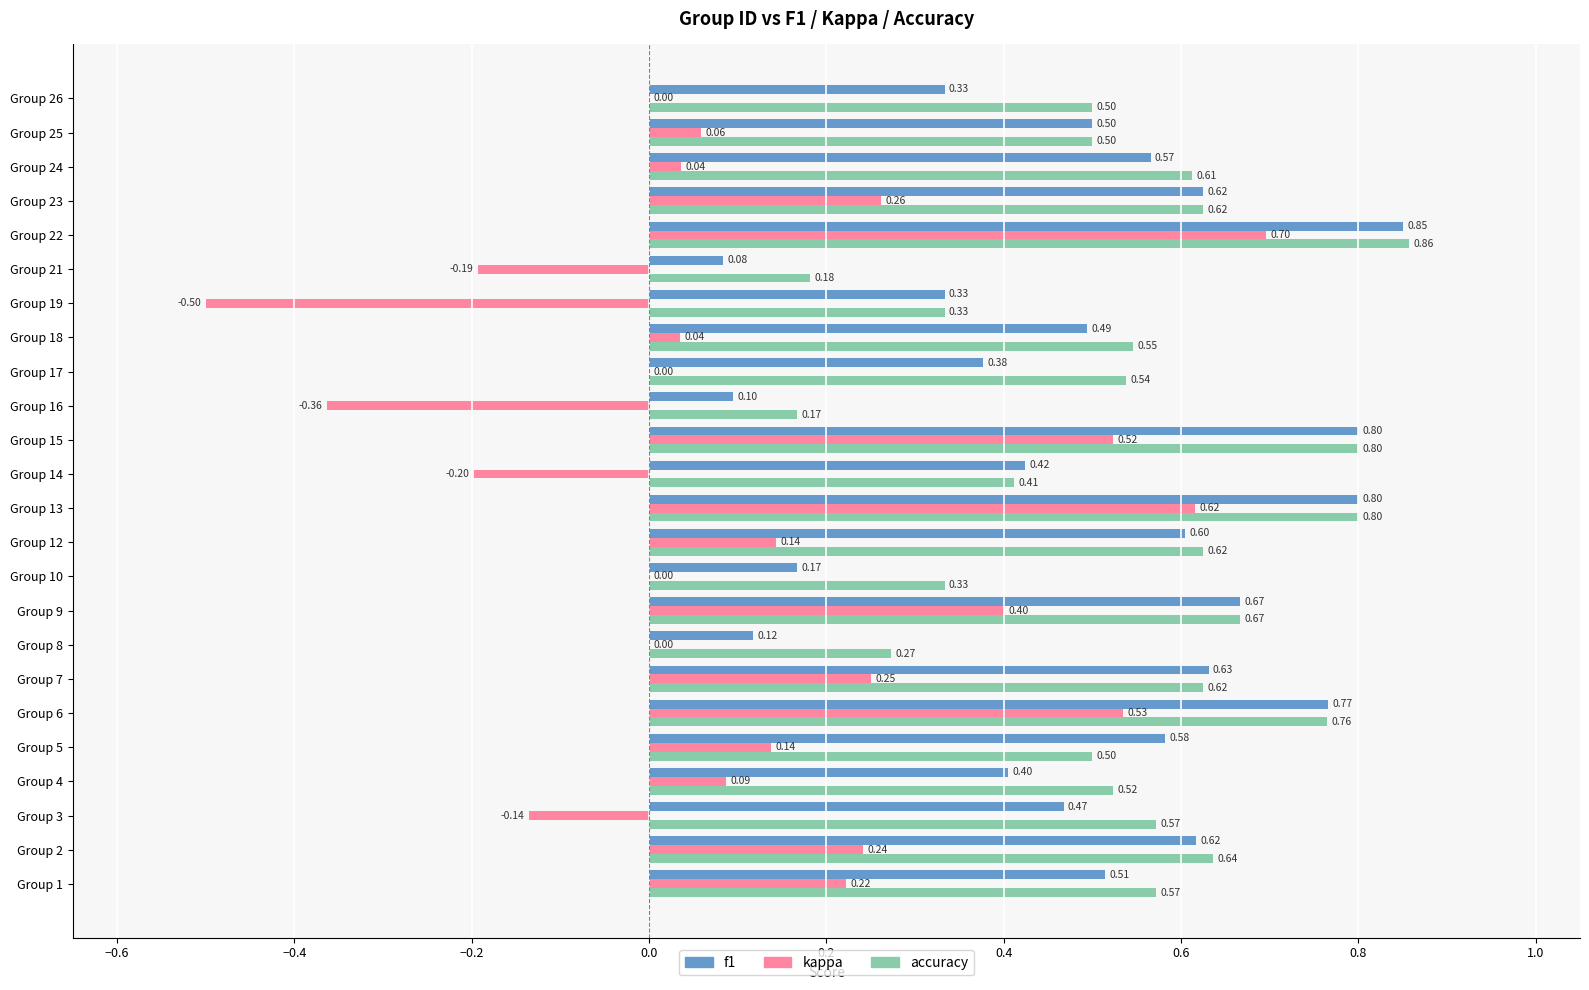

Which series has the widest spread of values?

kappa